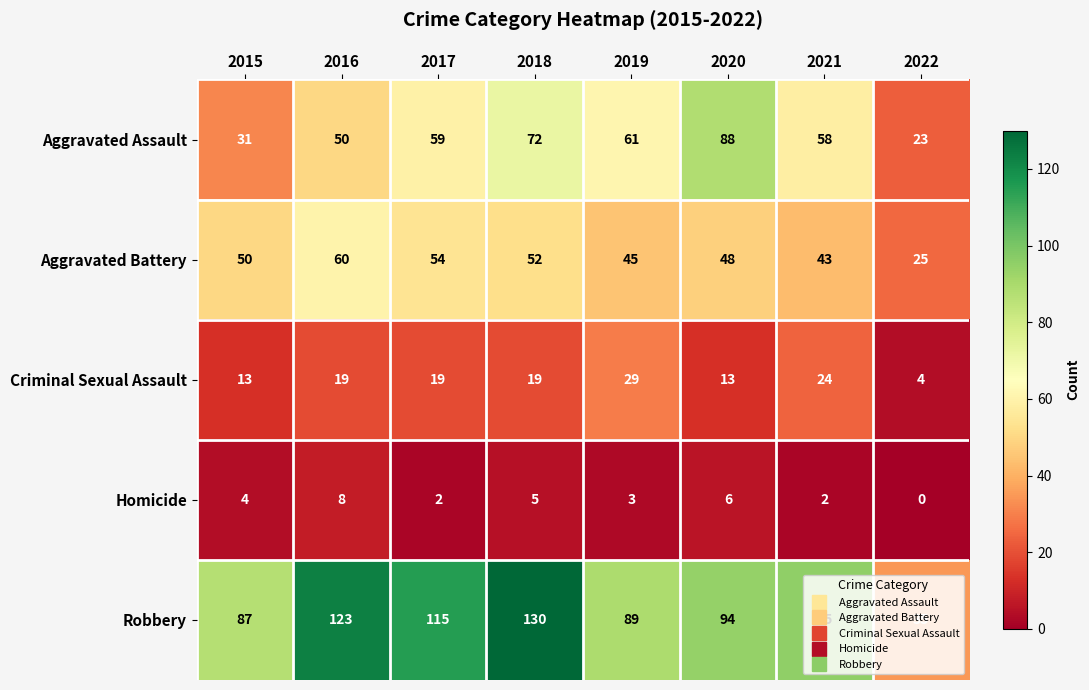

Count the number of data series in this chart.

5